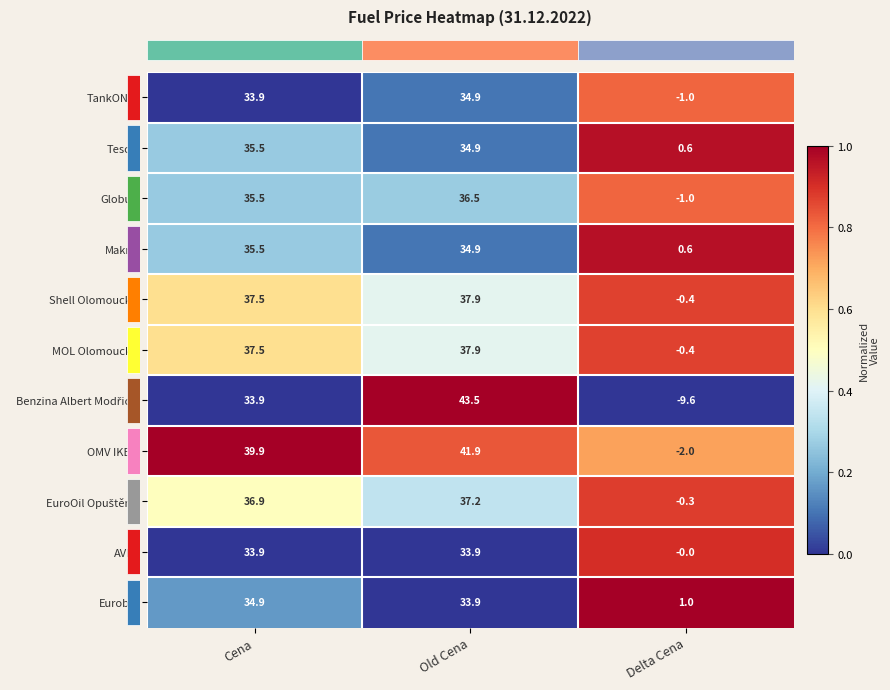

What is the total value across all series at Cena?

394.9